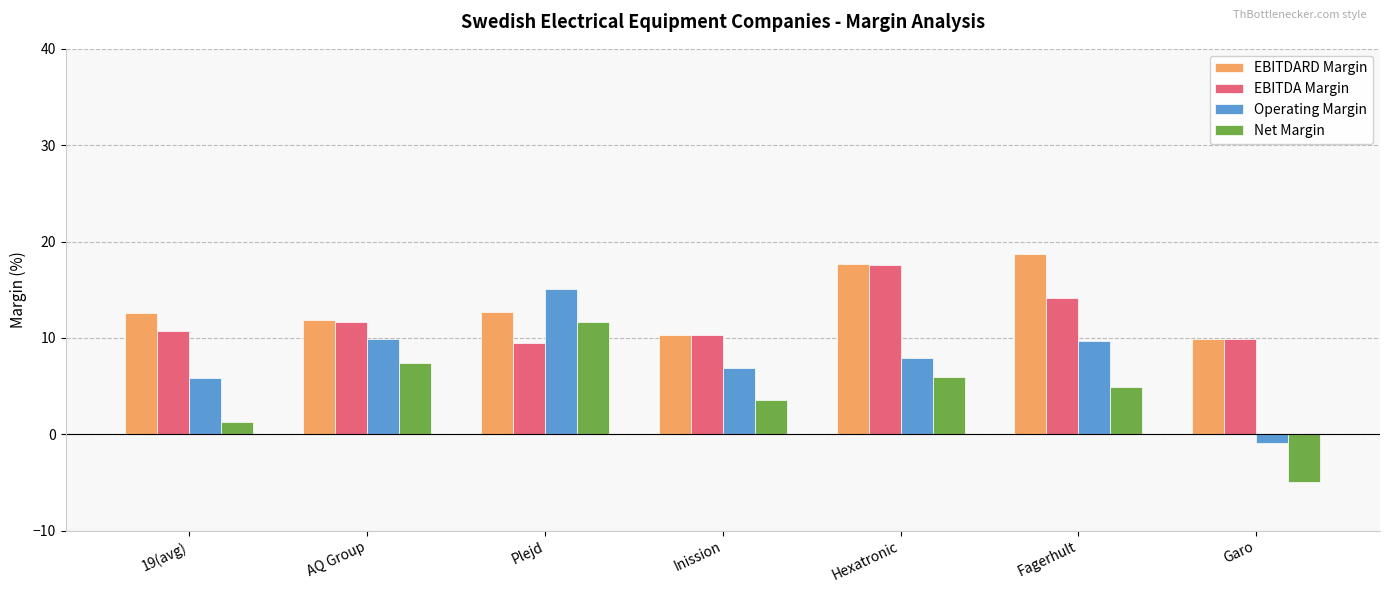

What is the sum of all EBITDARD Margin values?

93.7